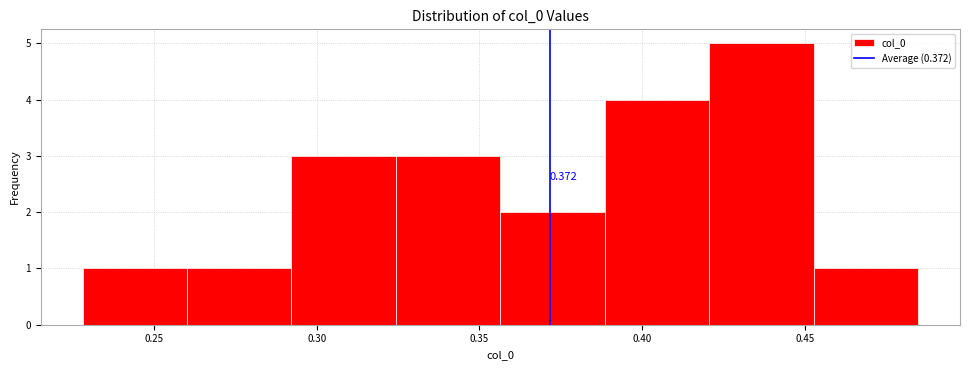

Over which range of the x-axis is the bar tallest?

0.420 to 0.455